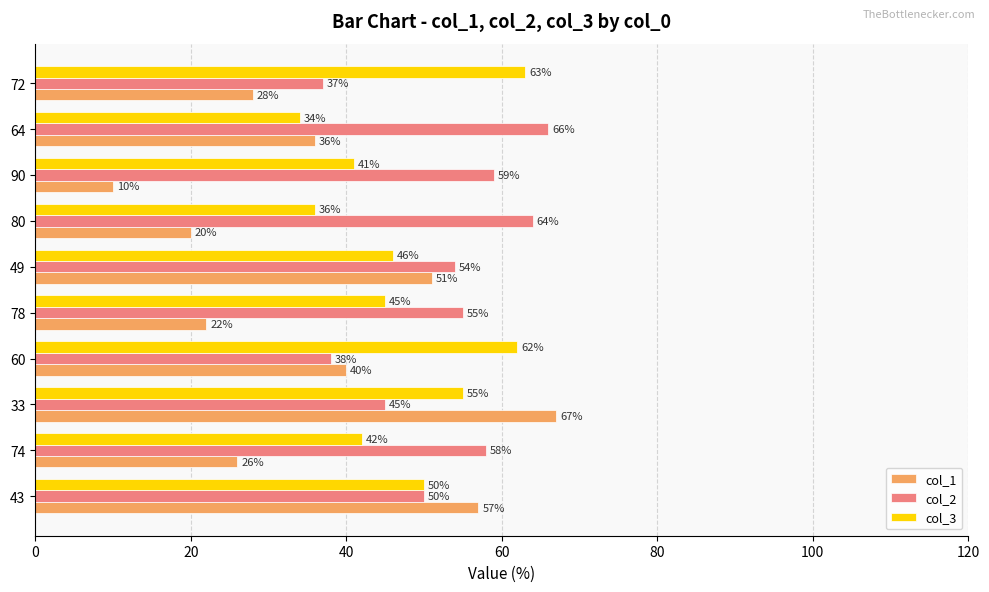

What is the total value across all series at 72?

128